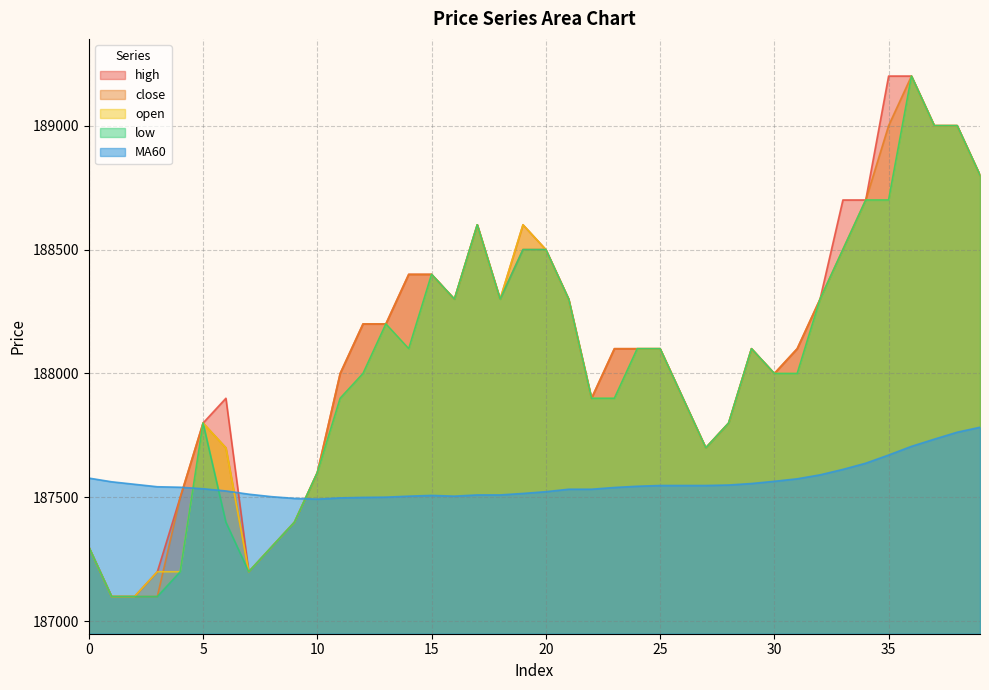

Rank the series at 15 from lowest to highest value.

MA60, high, close, open, low